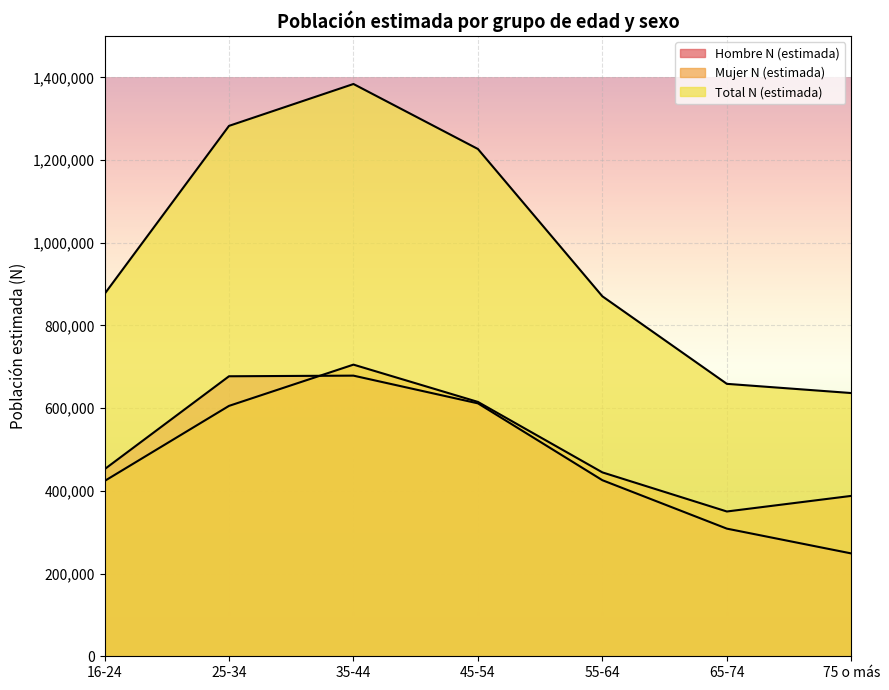

How many lines are shown in the chart?

3